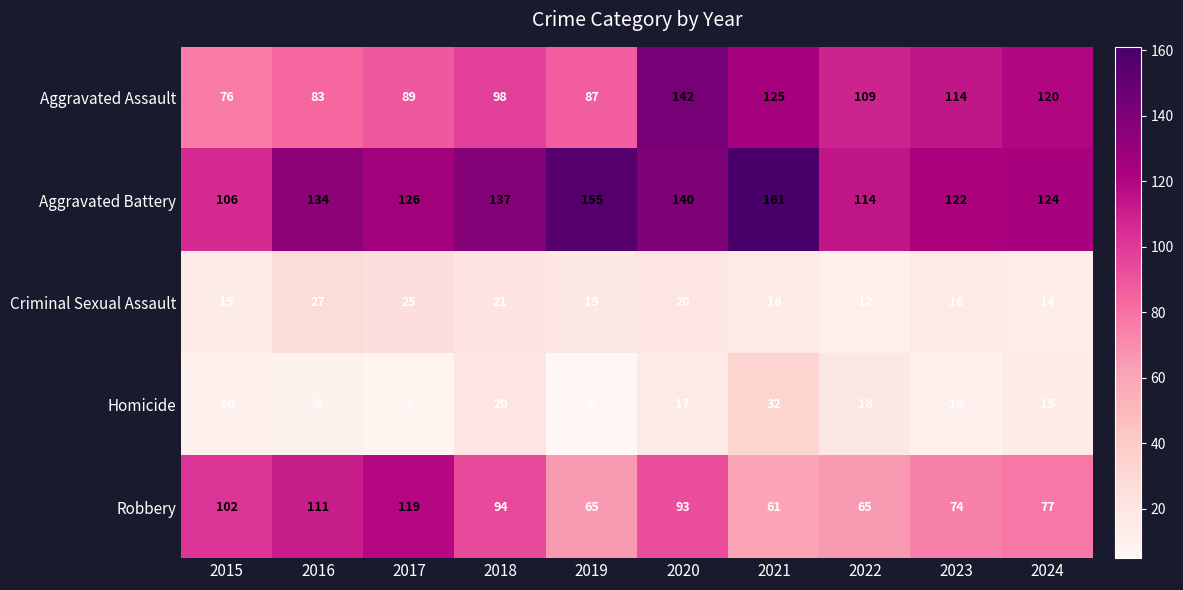

At 2016, list the series in order from largest to smallest.

Aggravated Battery, Robbery, Aggravated Assault, Criminal Sexual Assault, Homicide